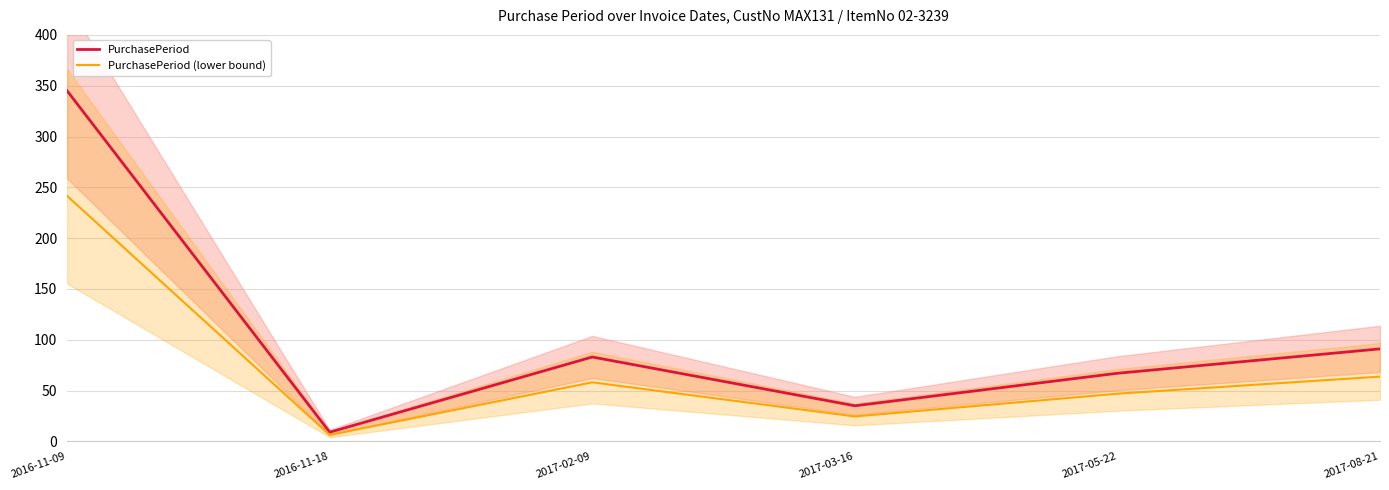

What is the average value of the PurchasePeriod series?

105.0